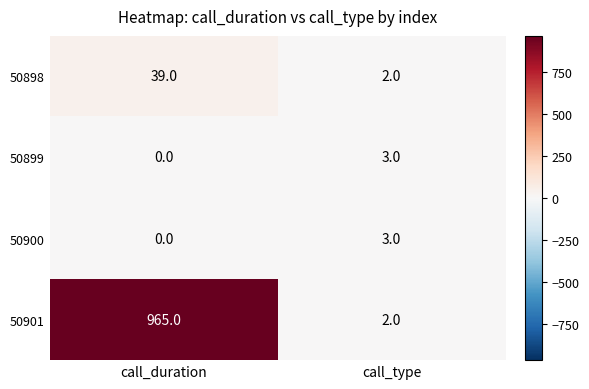

At which category is the sum across all series the highest?

call_duration